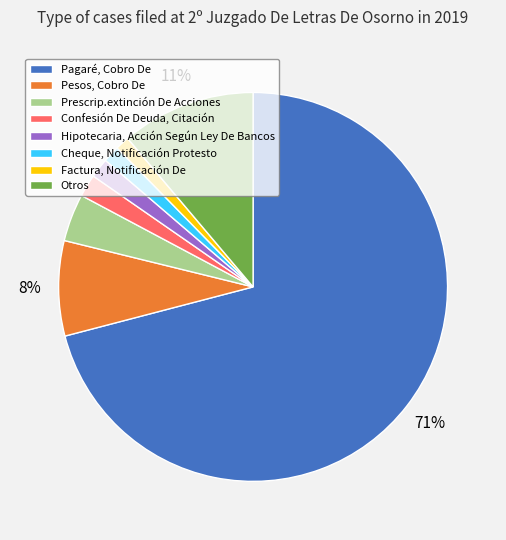

Which slice is the largest?

Pagaré, Cobro De